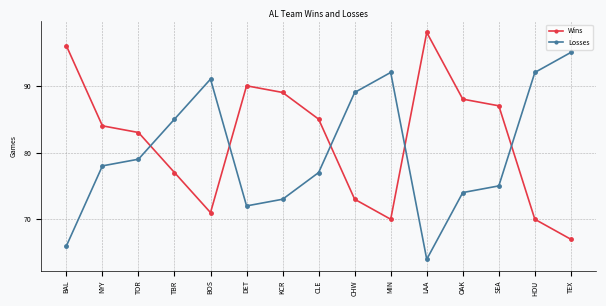

Does the chart display data point markers on the line(s)?

Yes